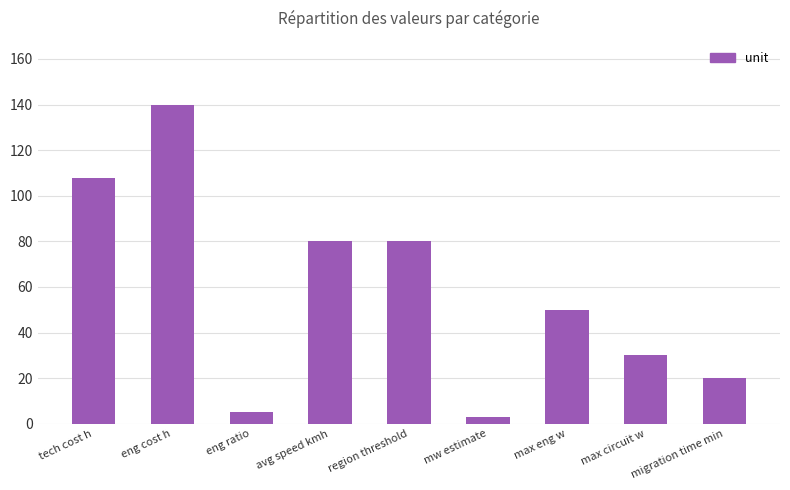

Read the value at migration time min.

20